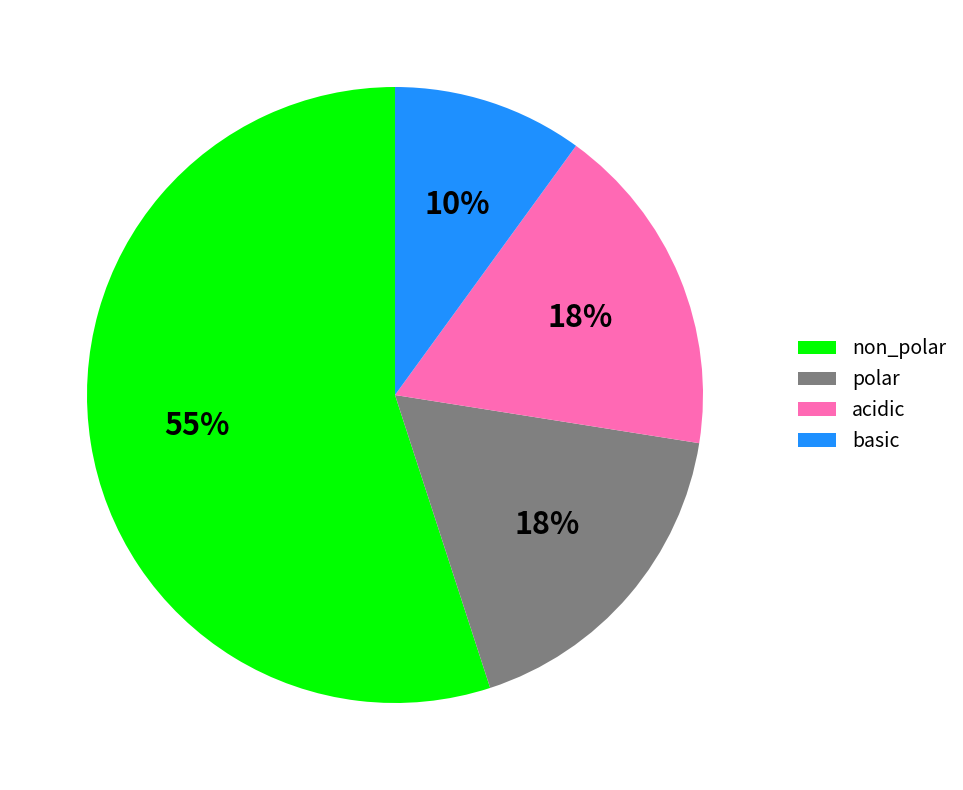

To the nearest percent, what is the average slice percentage?

25%